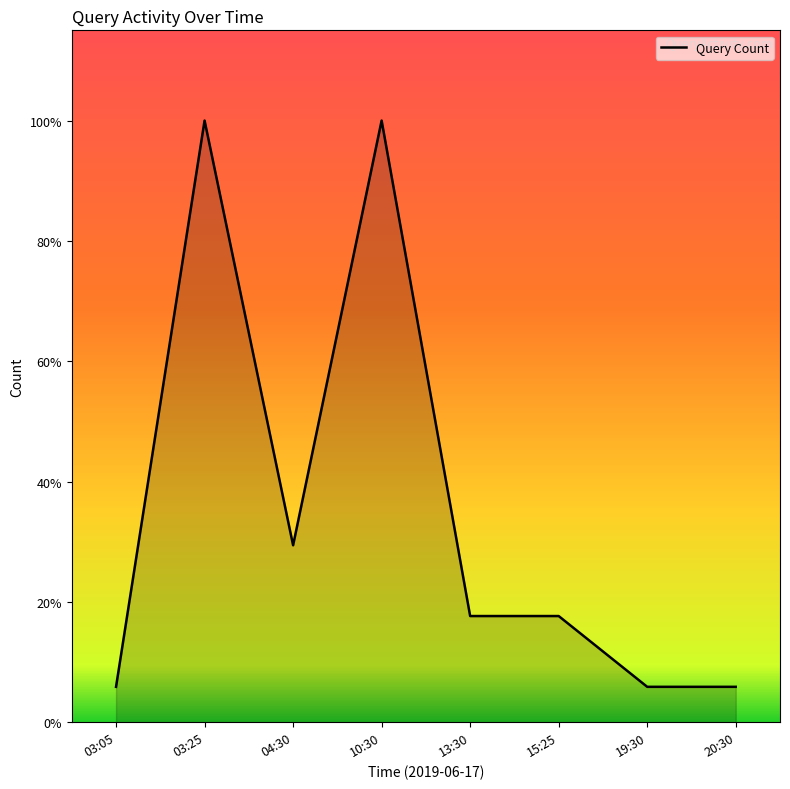

Does the chart display data point markers on the line(s)?

No